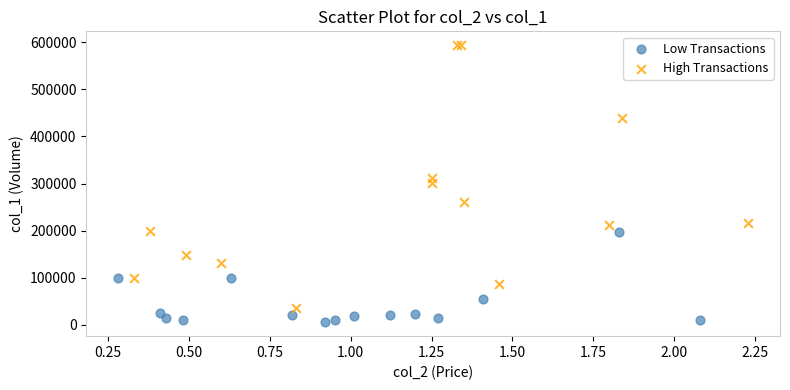

Which series reaches the maximum Y coordinate?

High Transactions